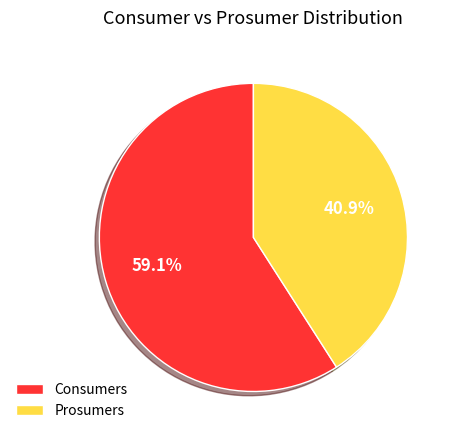

What is the ratio of the value at Consumers to the value at Prosumers?

1.4